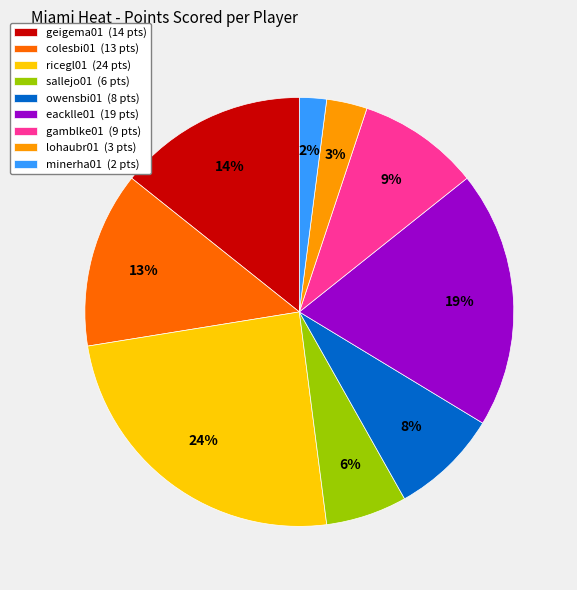

To the nearest percent, what is the difference between the largest and smallest slice percentages?

22%